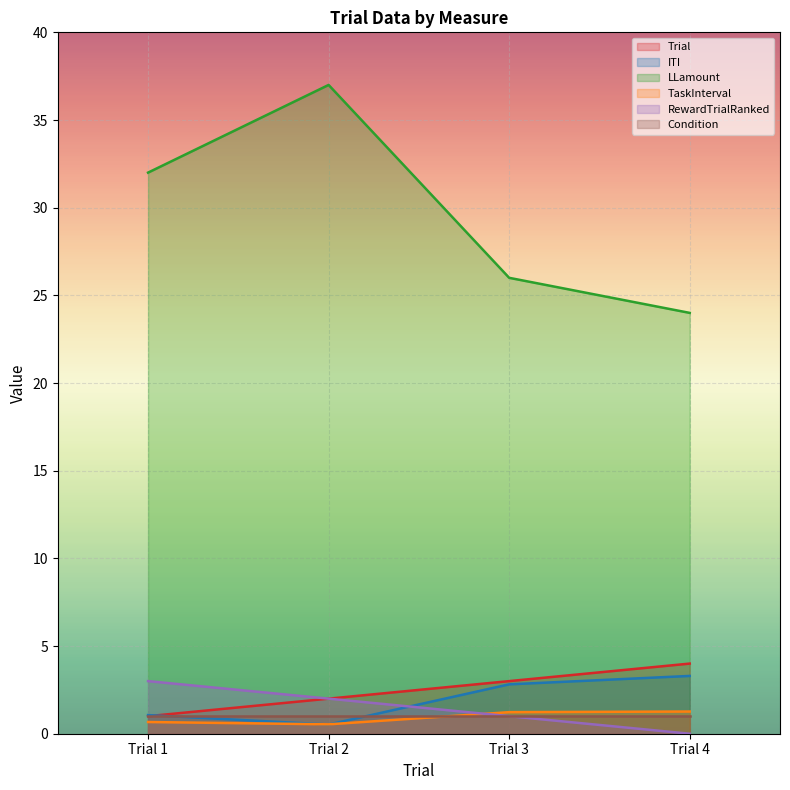

Between Trial 3 and Trial 4, which series saw the biggest shift?

LLamount